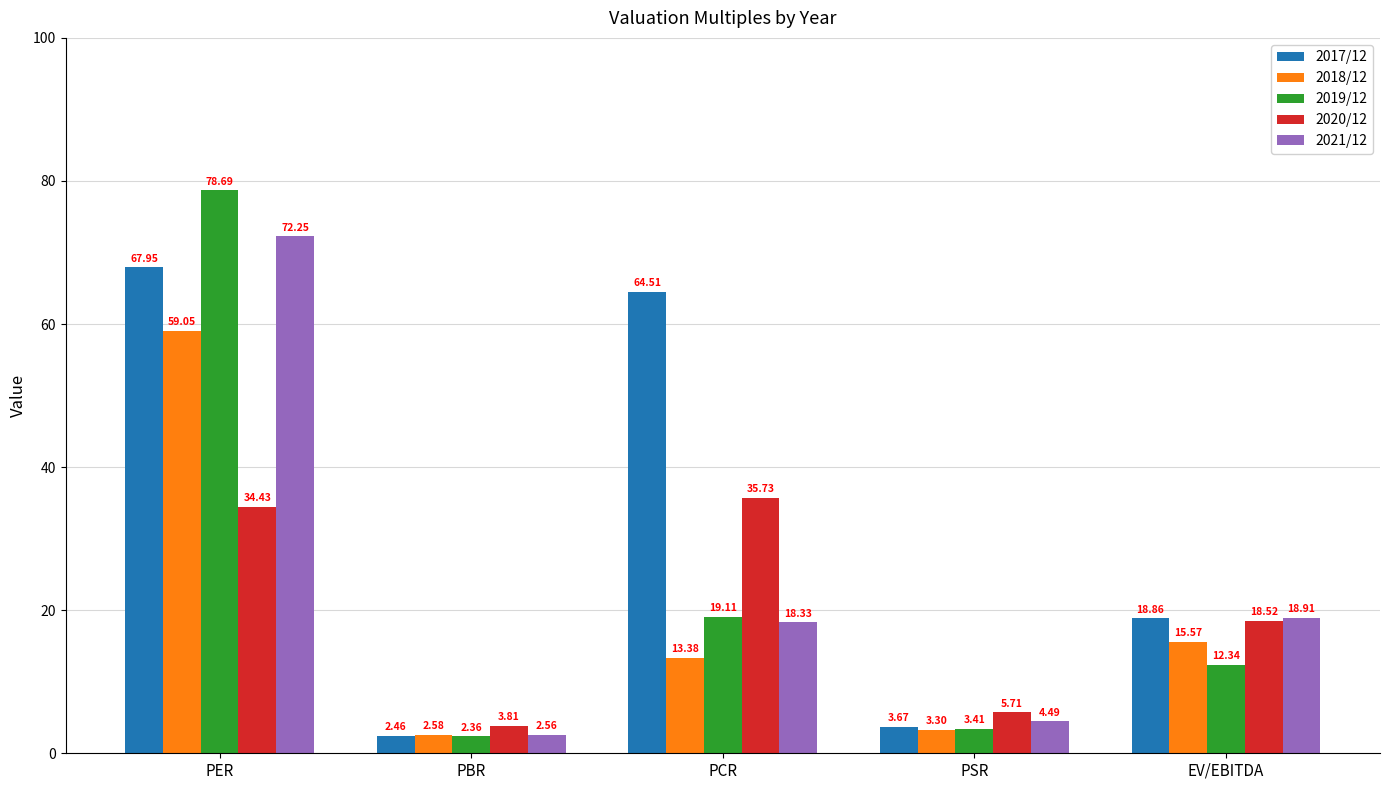

What is the average value of the 2018/12 series?

18.8